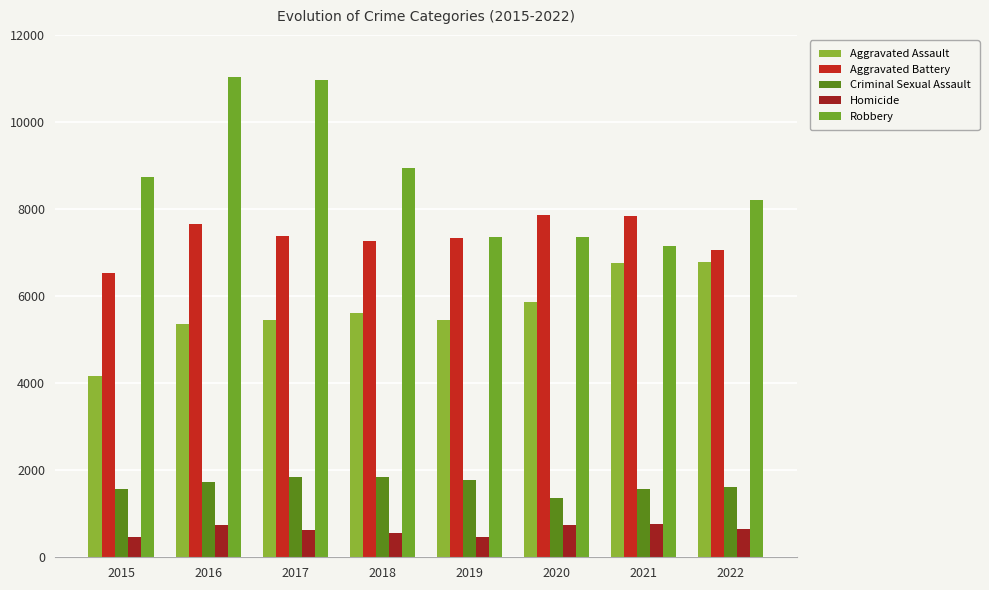

What is the approximate value of Aggravated Assault at 2021, to the nearest 10?

6760